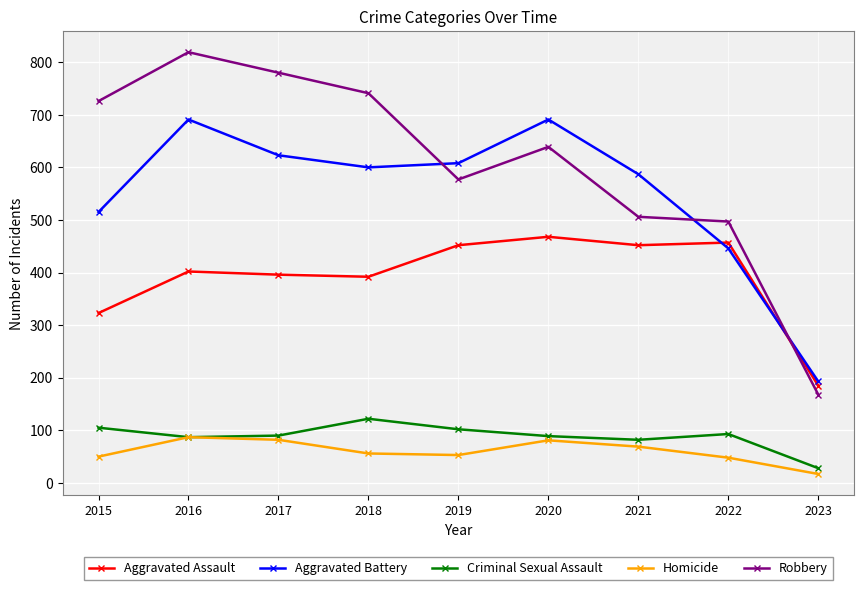

Between which two adjacent categories do Aggravated Assault and Robbery first intersect?

2022 and 2023